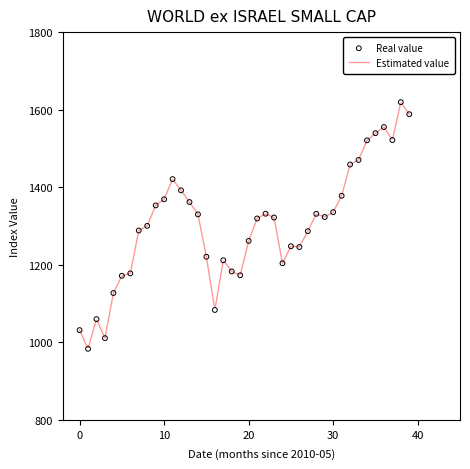

What is the lowest value of the Estimated value series?

987.0